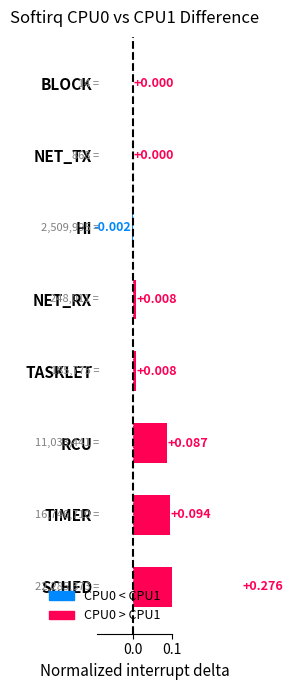

How many values exceed 0?

7